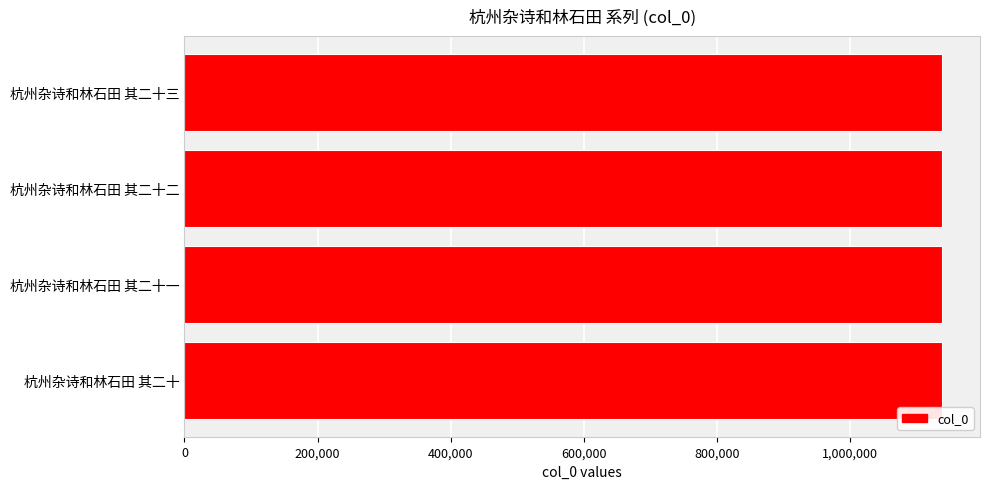

The value at 杭州杂诗和林石田 其二十三 is 1138375. True or false?

True